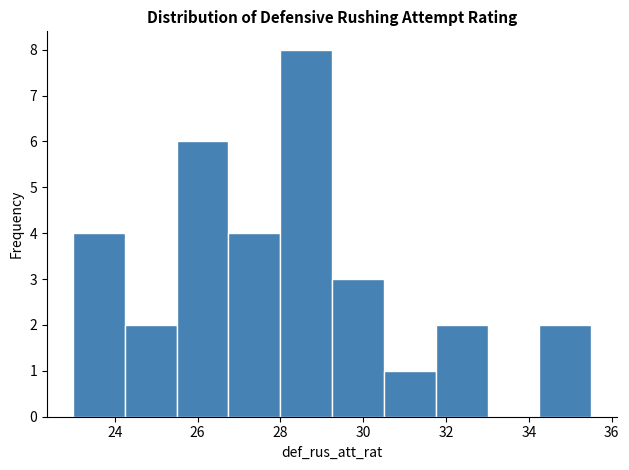

Reading left to right, list every bar in this chart as the range it spans on the x-axis followed by its height. Neither the bar edges nor the heights are printed on the chart, so give them approximately, as read against the axes.

23.0 to 24.2: 4
24.2 to 25.4: 2
25.4 to 26.8: 6
26.8 to 28.0: 4
28.0 to 29.2: 8
29.2 to 30.6: 3
30.6 to 31.8: 1
31.8 to 33.0: 2
33.0 to 34.2: 0
34.2 to 35.6: 2